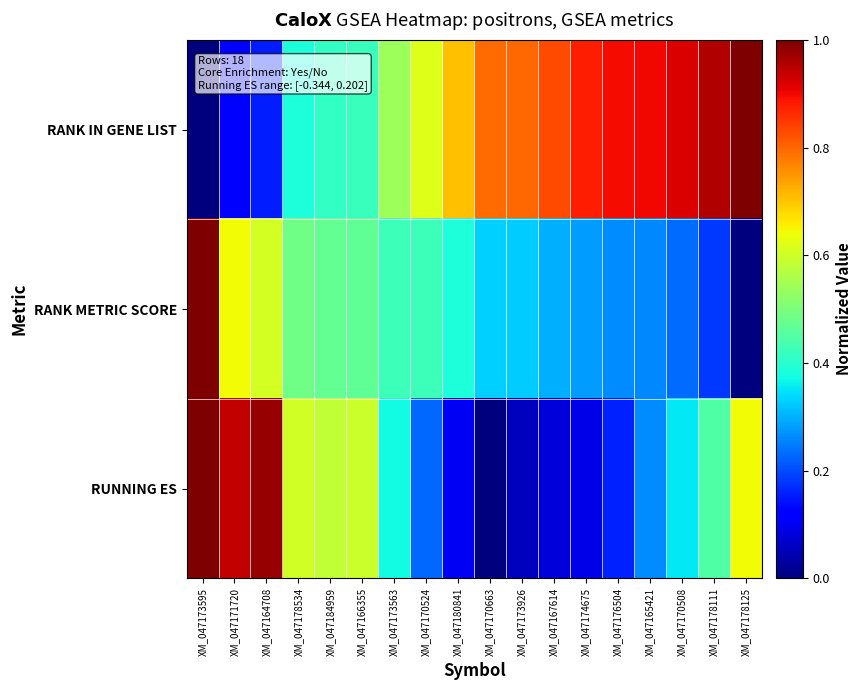

What is the total value across all series at XM_047170663?

1.1